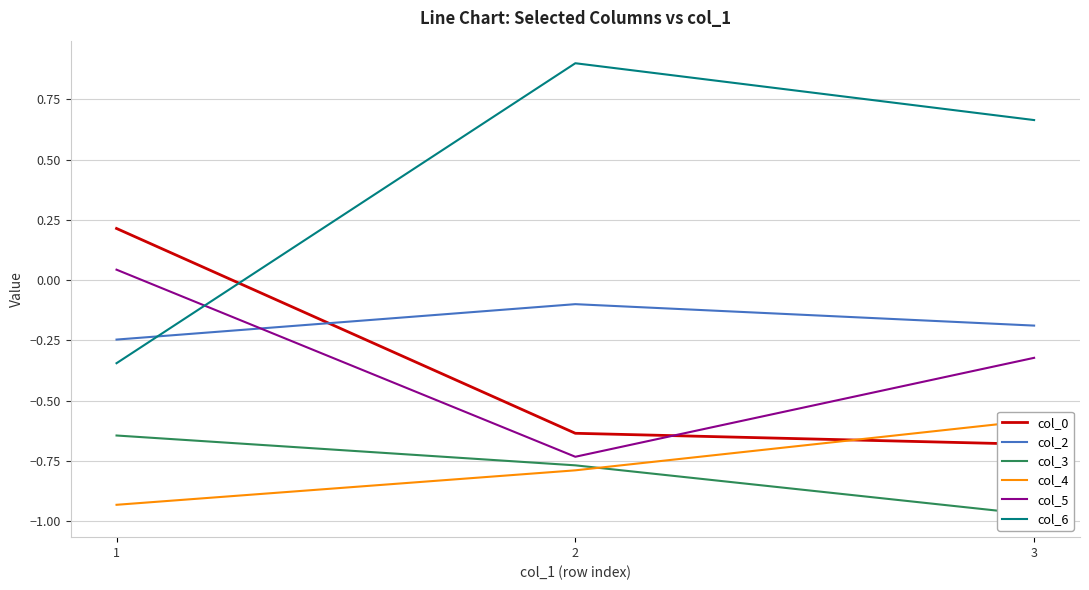

What is the sum of the col_5 values at 1 and 2?

-0.7